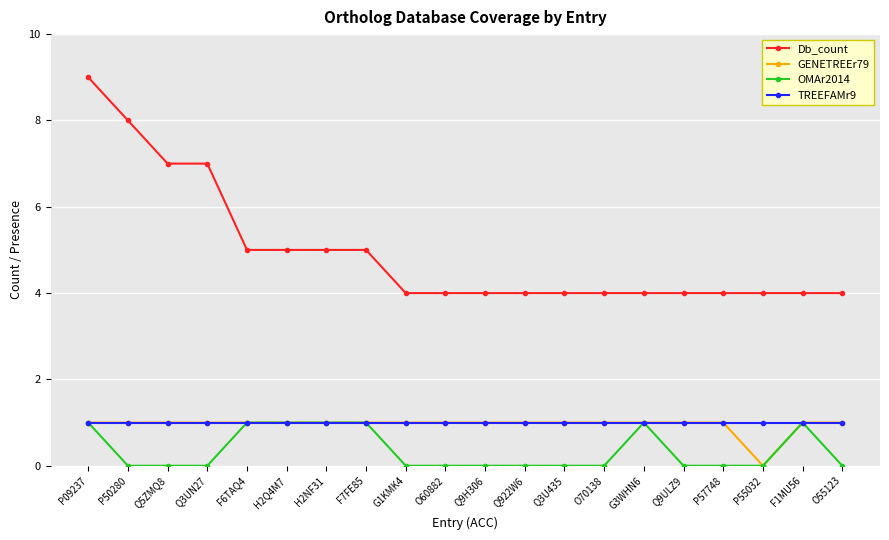

Reading left to right, list all the values displayed in this chart.

Db_count: 9	8	7	7	5	5	5	5	4	4	4	4	4	4	4	4	4	4	4	4
GENETREEr79: 1	1	1	1	1	1	1	1	1	1	1	1	1	1	1	1	1	0	1	1
OMAr2014: 1	0	0	0	1	1	1	1	0	0	0	0	0	0	1	0	0	0	1	0
TREEFAMr9: 1	1	1	1	1	1	1	1	1	1	1	1	1	1	1	1	1	1	1	1